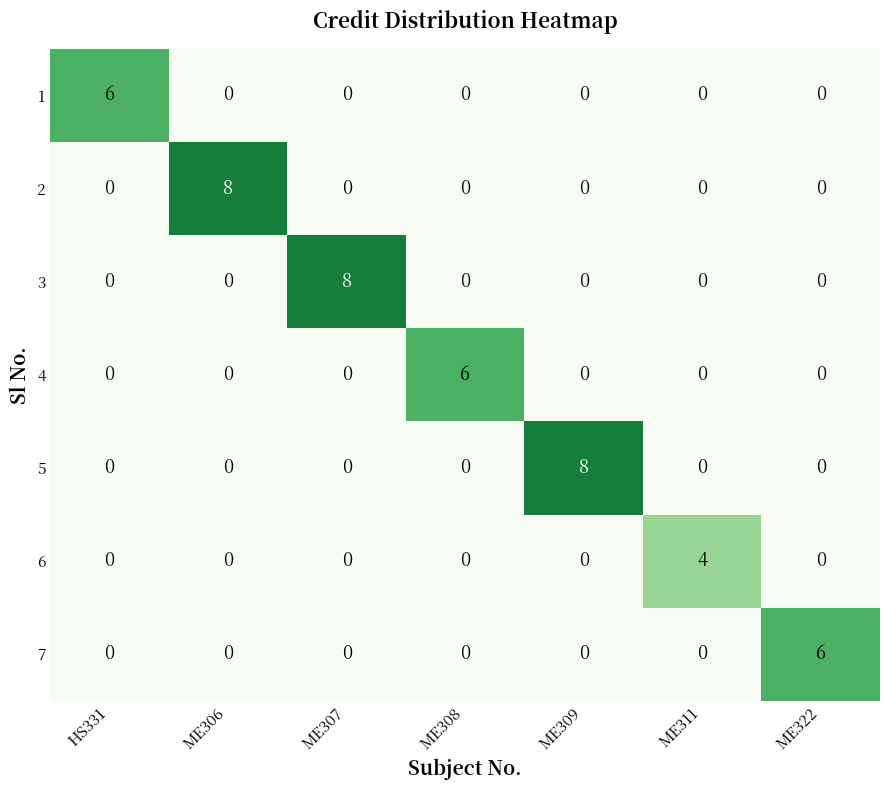

The value of 4 at ME322 is 0. True or false?

True